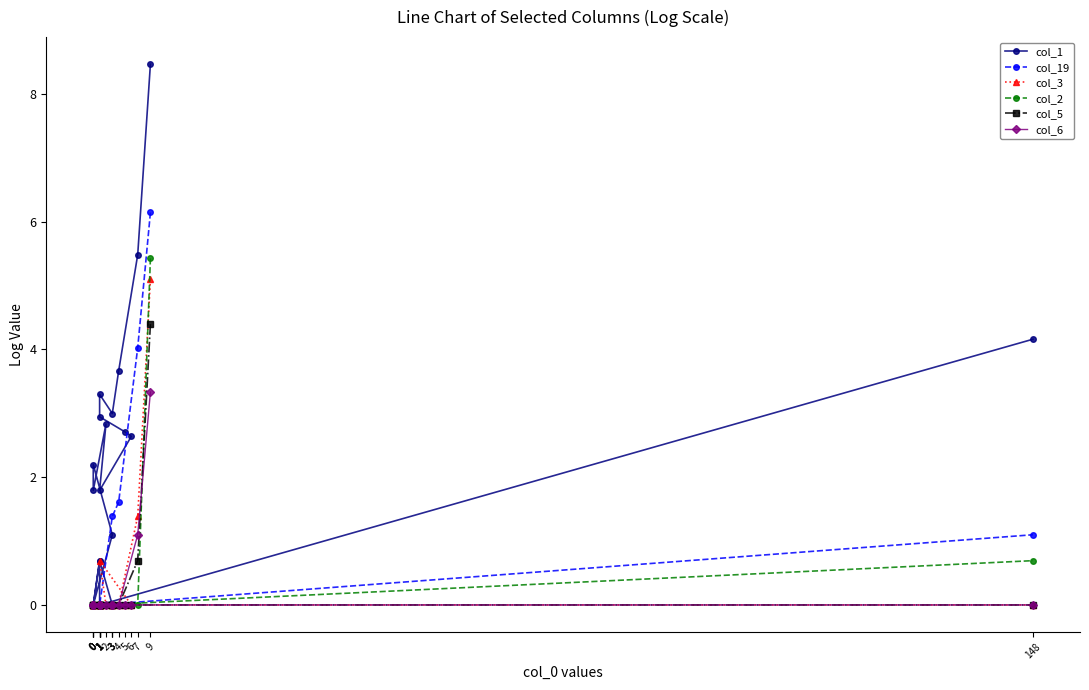

What is the difference between the second highest and minimum values in the col_6 series?

1.1